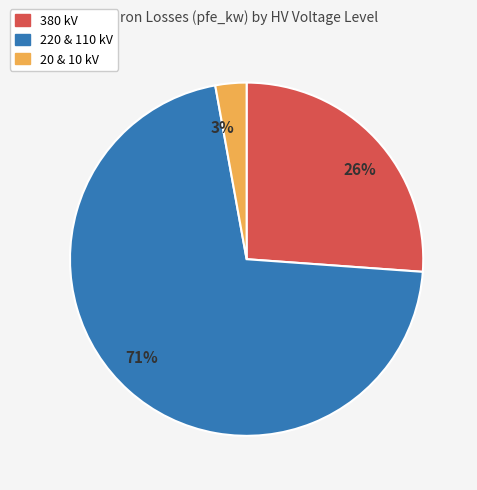

To the nearest percent, what is the combined percentage of 26% and 71%?

97%